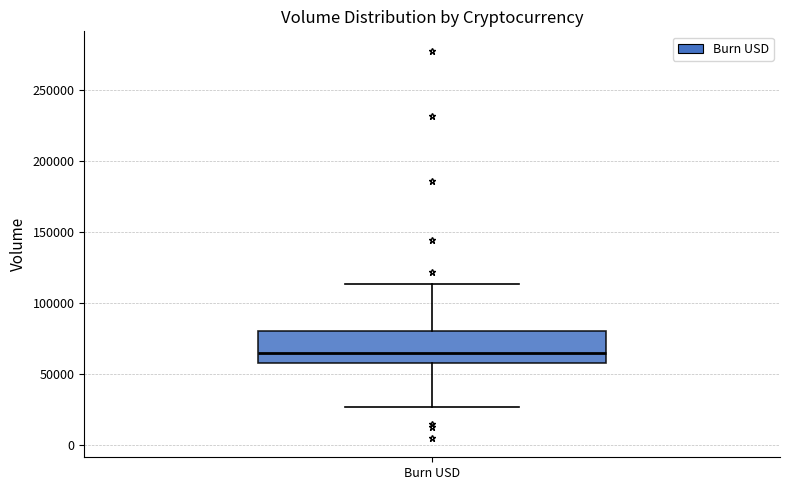

Read this box plot against the y-axis: the position of the median line, the range covered by the box, and the ends of both whiskers. The values are not printed on the chart, so give them approximately, as read against the axis.

median 65000, box 60000 to 80000, whiskers 25000 to 115000